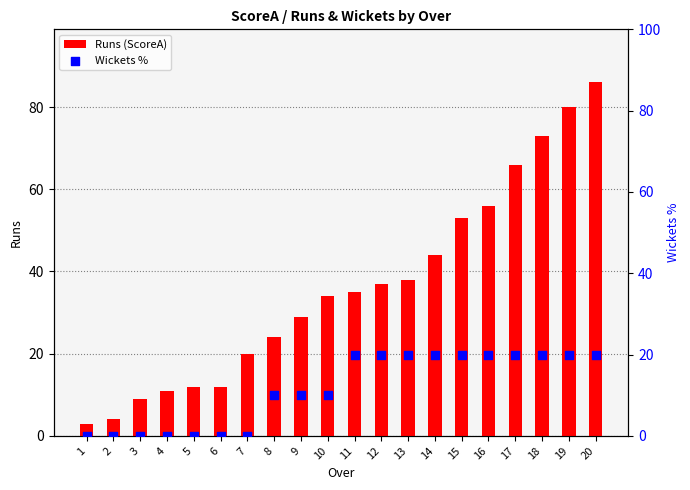

What is the total value across all series at 3?

9